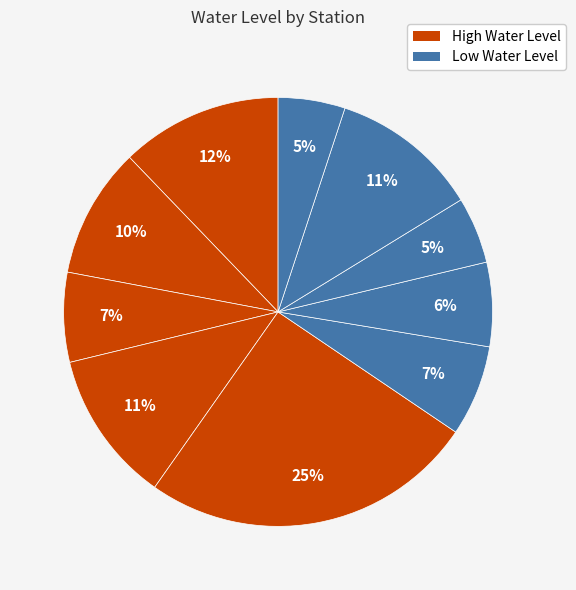

How many slices are in this pie chart?

10